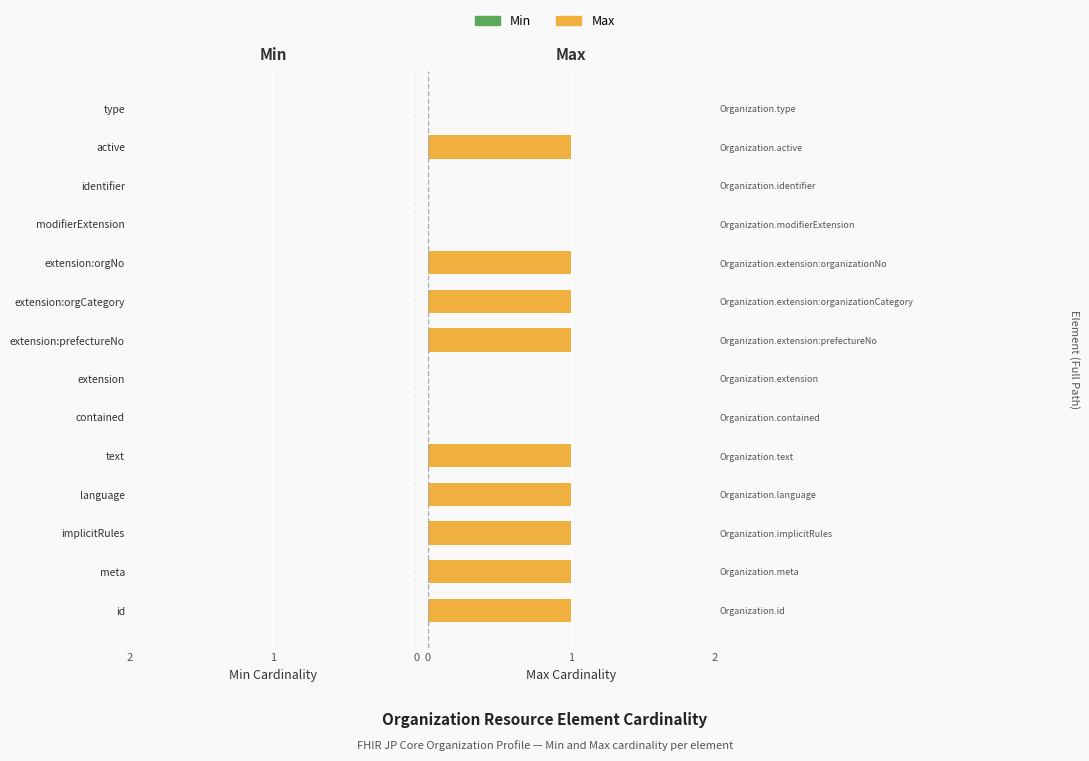

Count the Max values in the range 0 to 1.

14